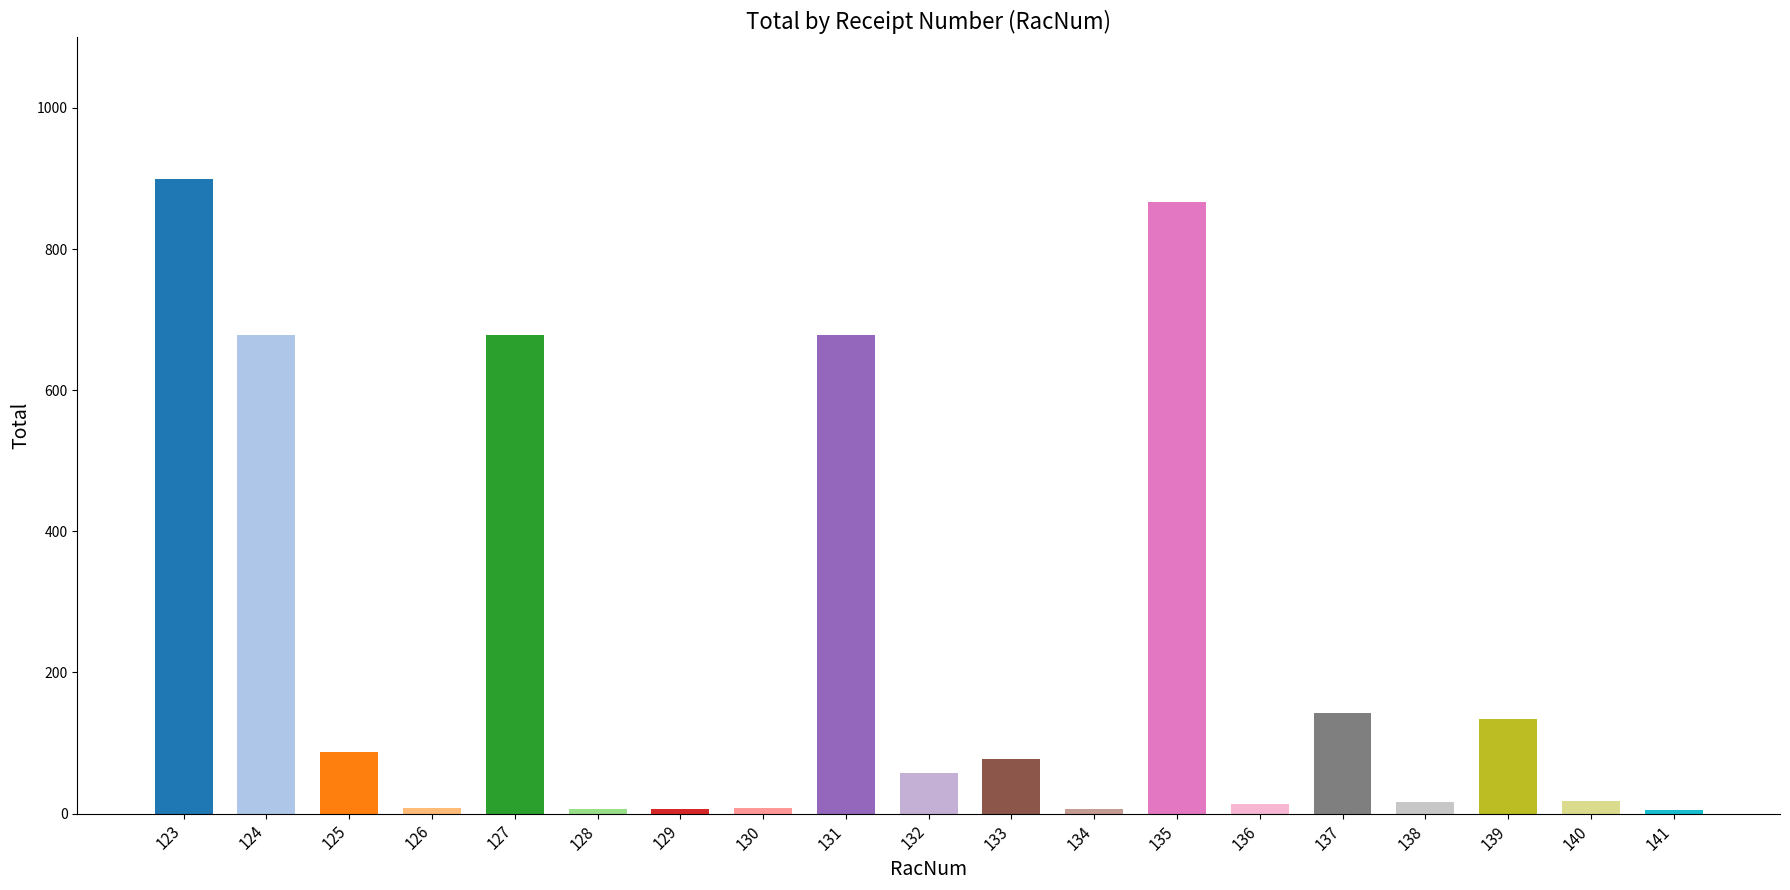

Does the chart contain any negative values?

No